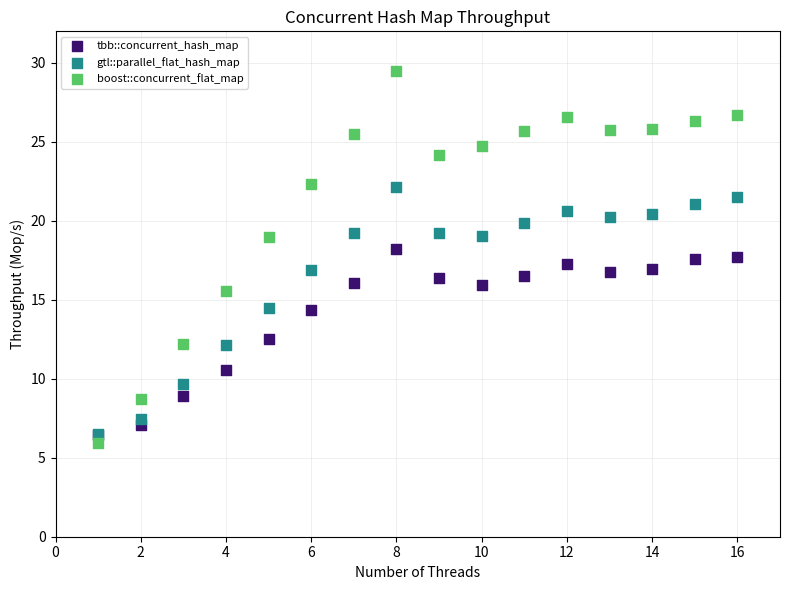

What are all the series names shown in the legend?

tbb::concurrent_hash_map, gtl::parallel_flat_hash_map, boost::concurrent_flat_map